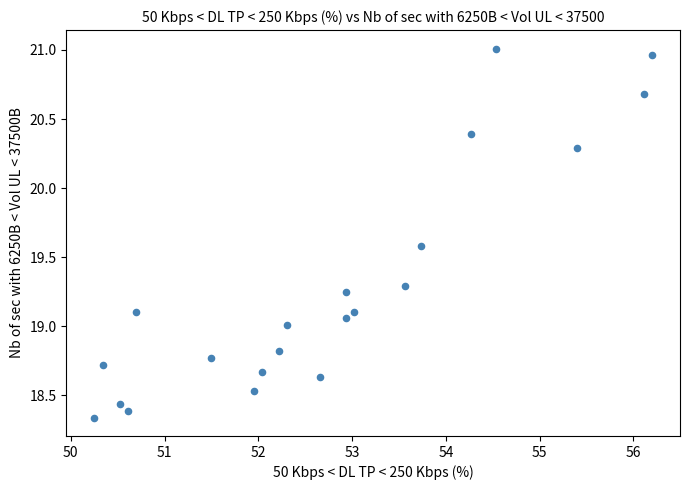

What is the range of Y values (max minus min)?

2.7